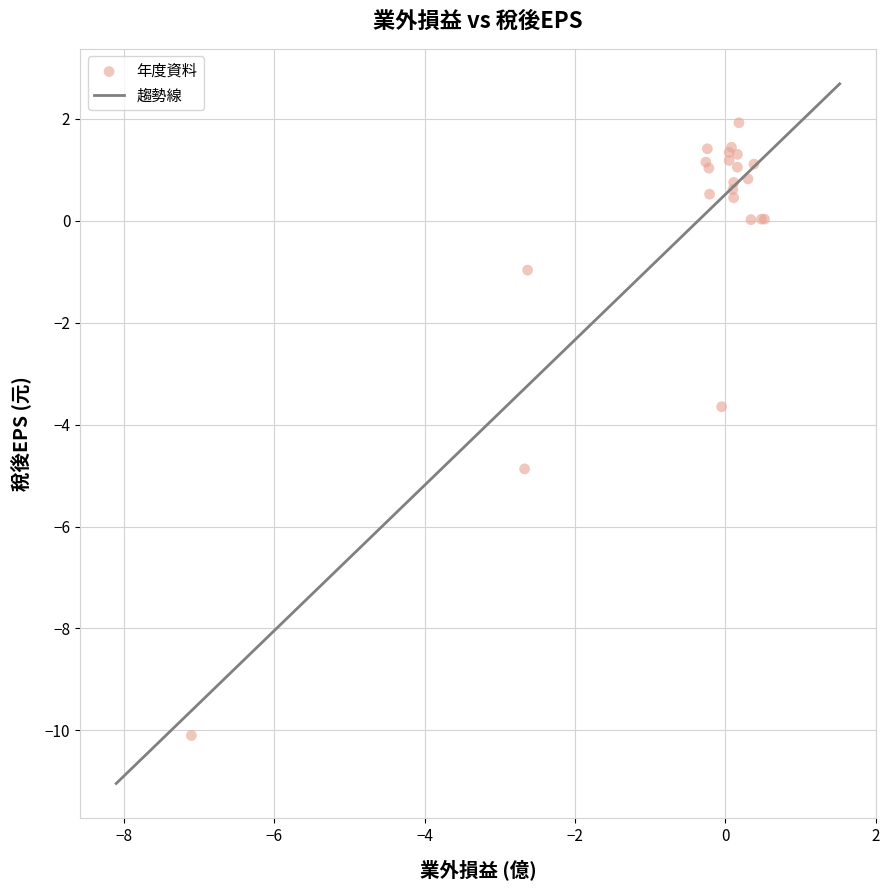

What Y value in the scatter plot is closest to -4?

-3.6